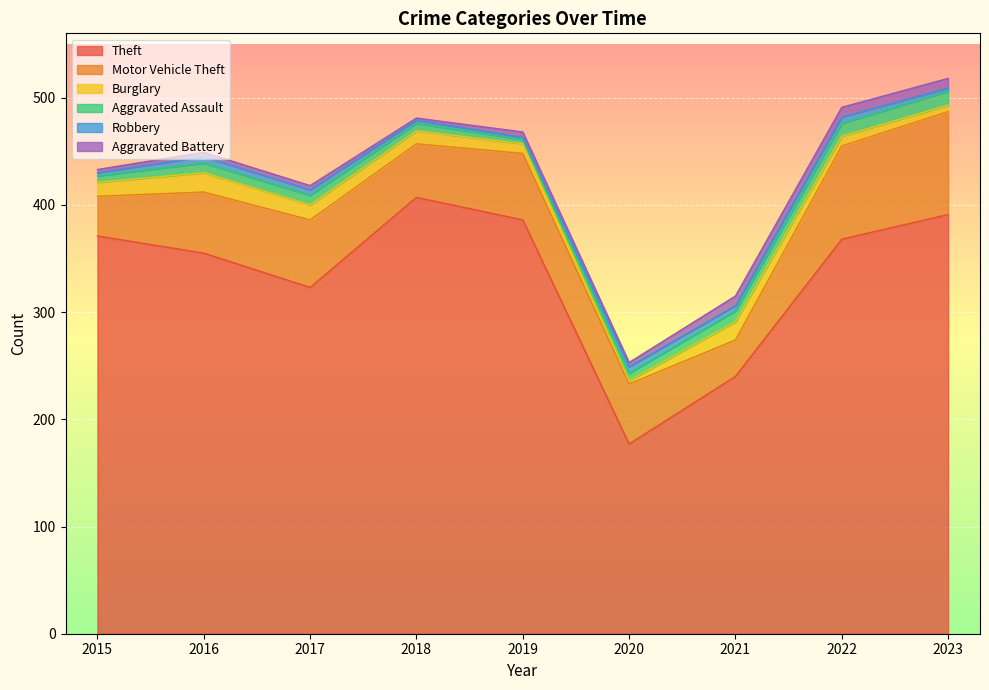

How many values in the Theft series are below 368?

4